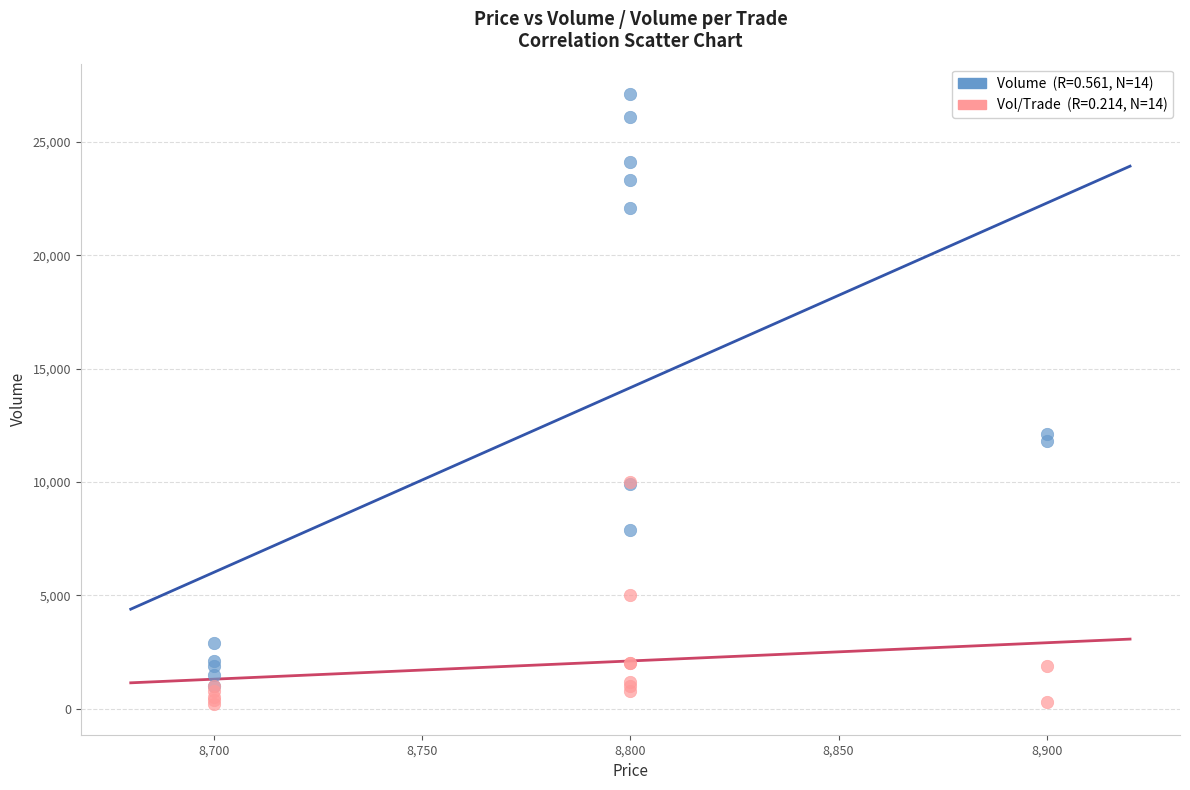

Across all series, what Y value is closest to 13650?

12100